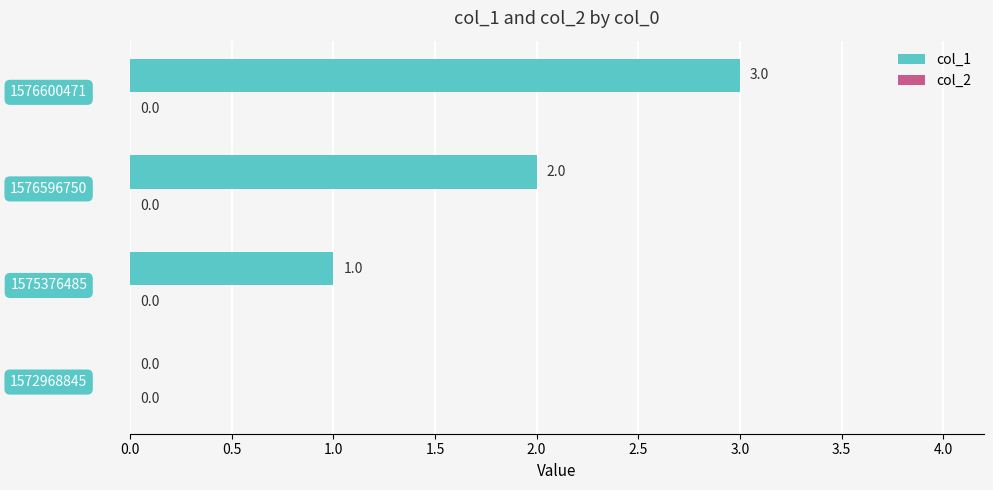

What is the sum of all values?

6